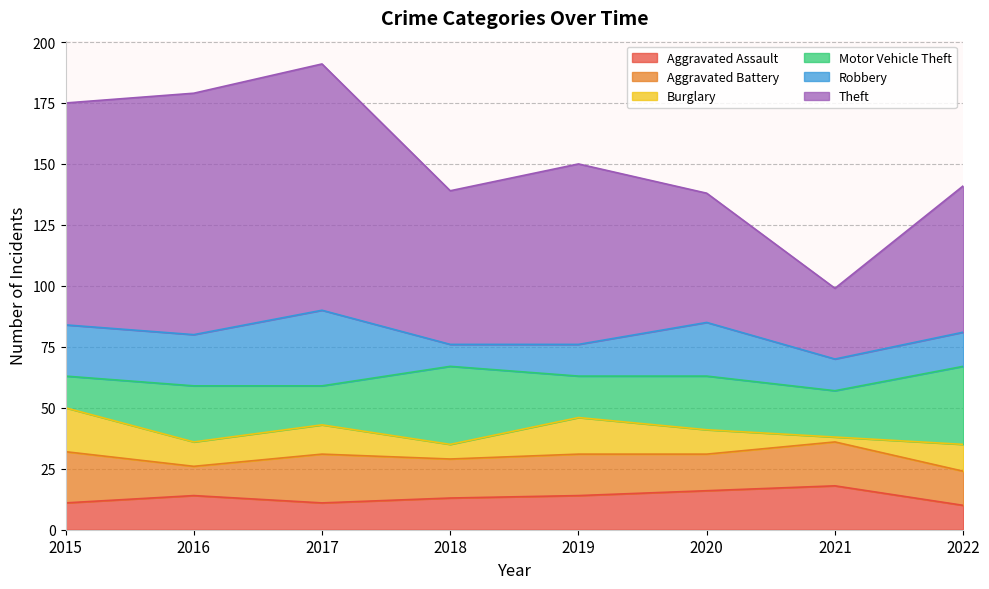

Which label corresponds to the largest value in the chart?

2017